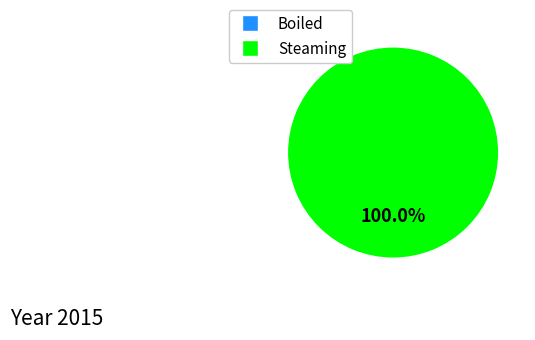

How many segments does this pie chart have?

2